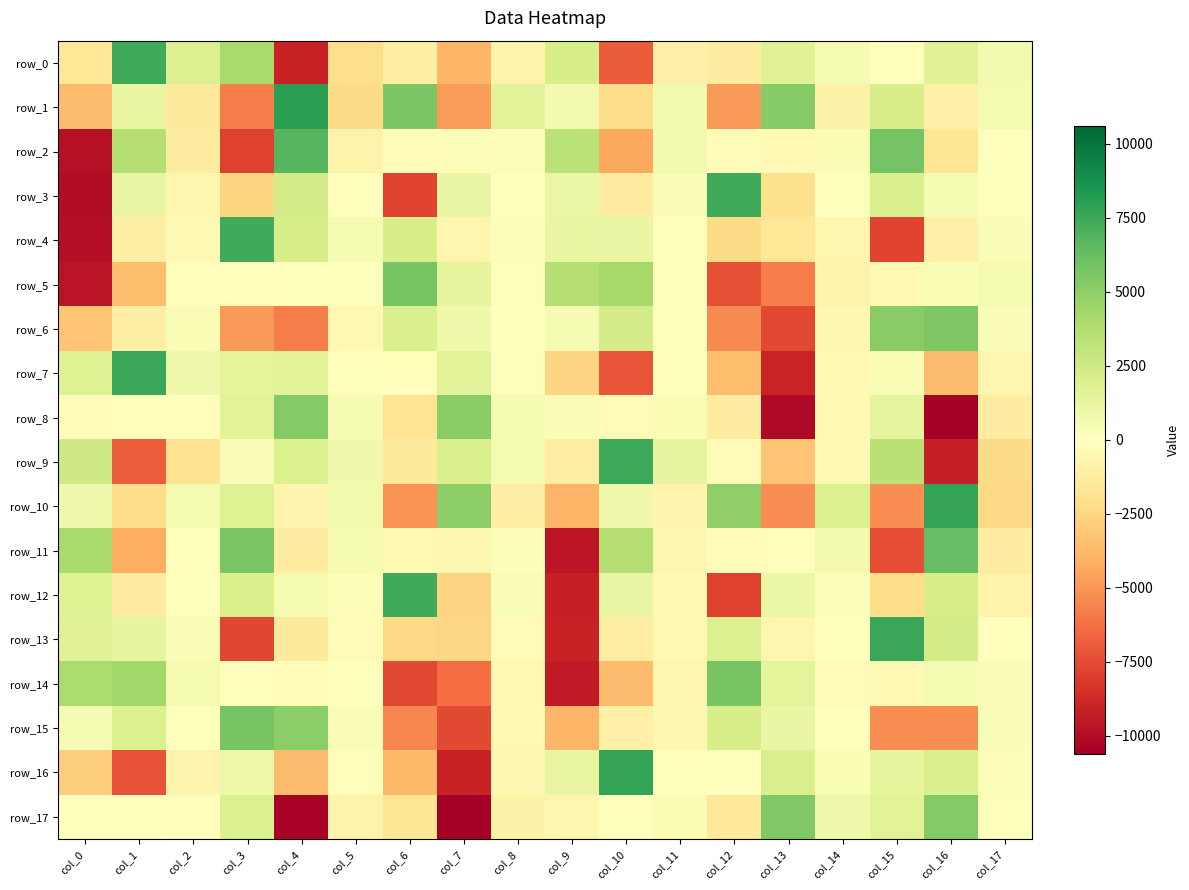

What is the spread (max minus min) of values at col_9?

13164.5